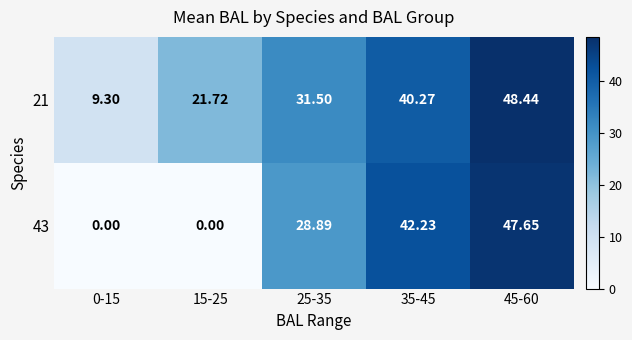

Is the value of 21 at 15-25 greater than the value of 43 at 45-60?

No